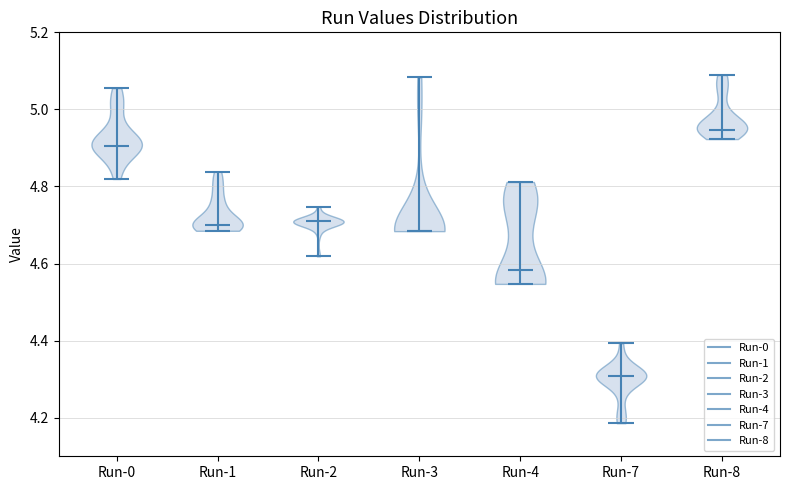

Which violin has the lowest median line?

Run-7